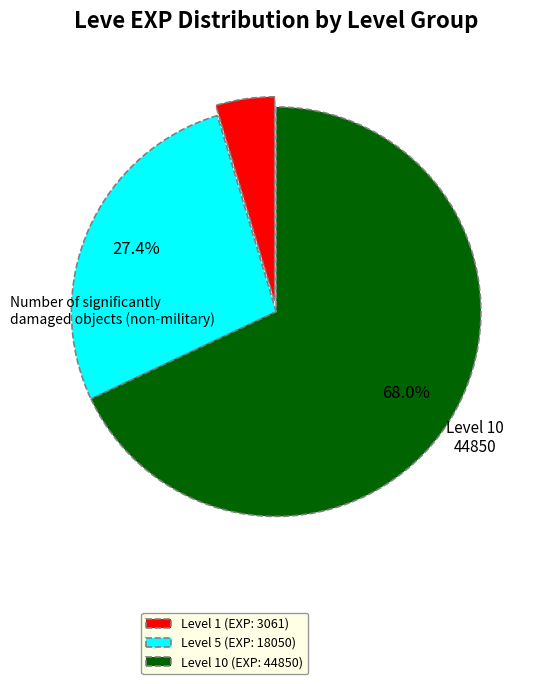

Does Level 5 (EXP: 18050) account for over 50% of the chart?

No